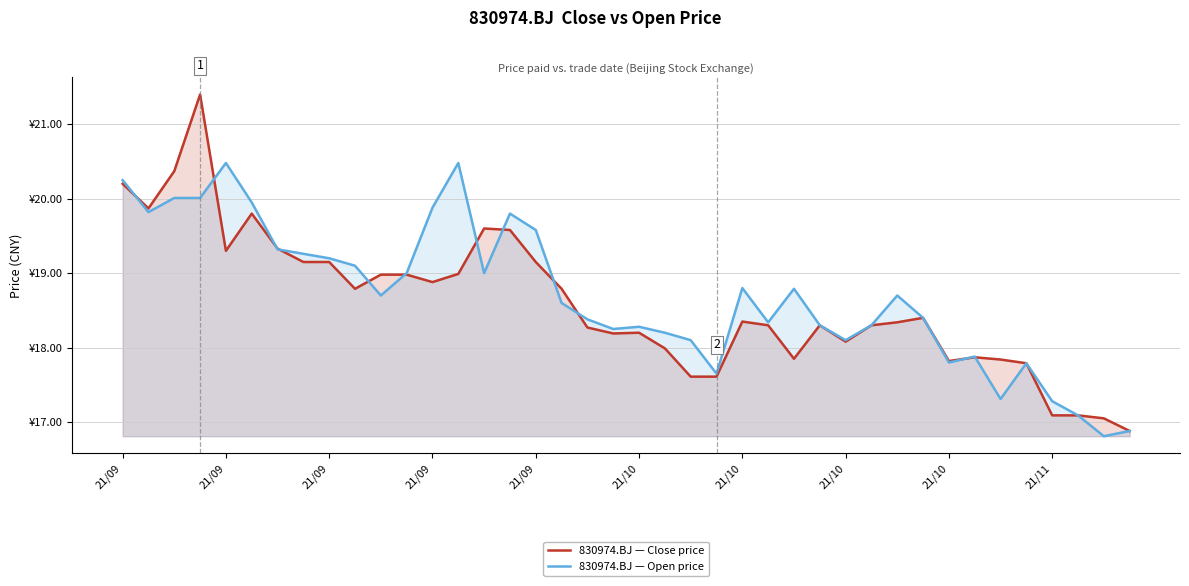

What is the highest value of the 830974.BJ — Close price series?

21.4